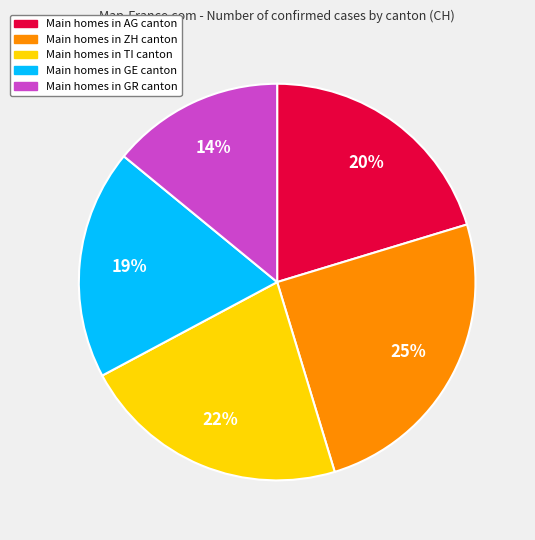

Is there a majority slice in this chart?

No